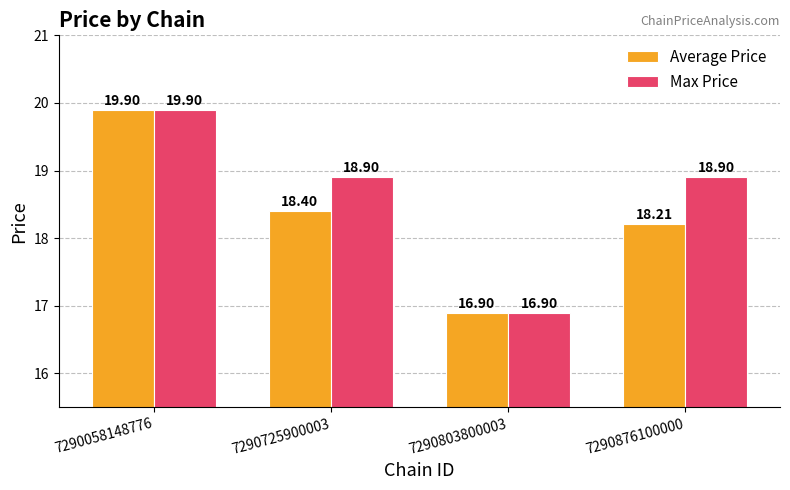

At how many categories does at least one series exceed 17?

3